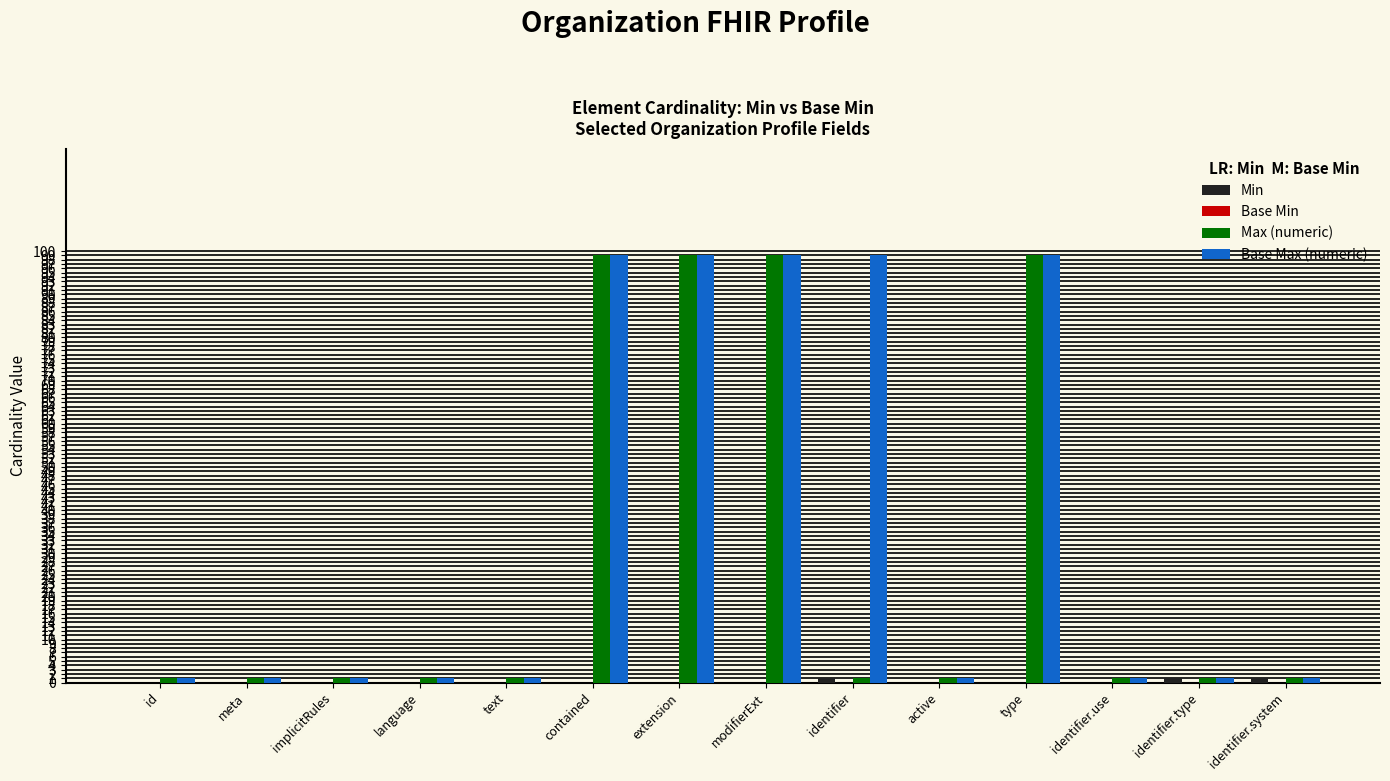

Which series has the largest total across all categories?

Base Max (numeric)